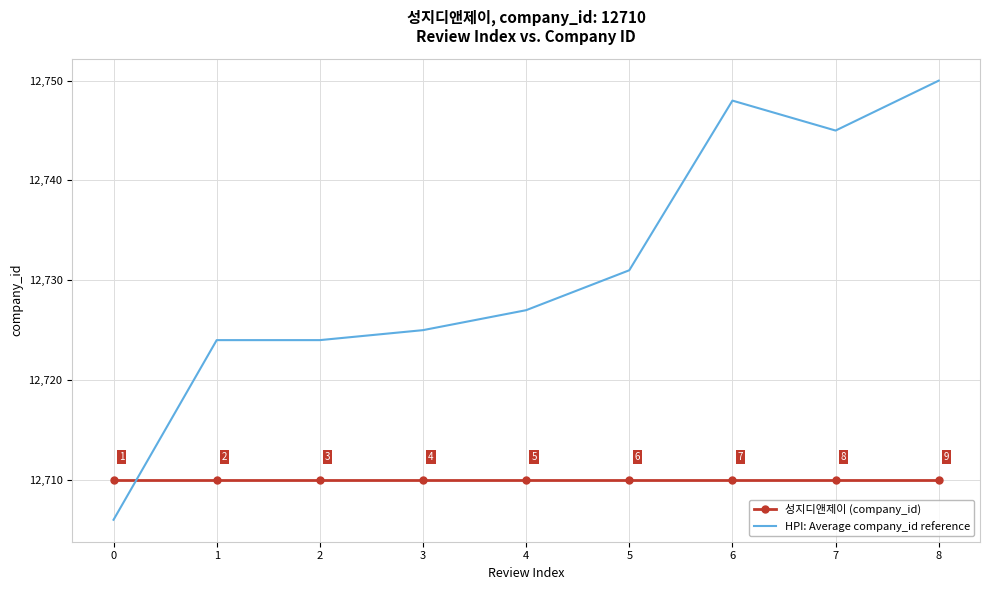

Which category has the highest value in the HPI: Average company_id reference series?

8